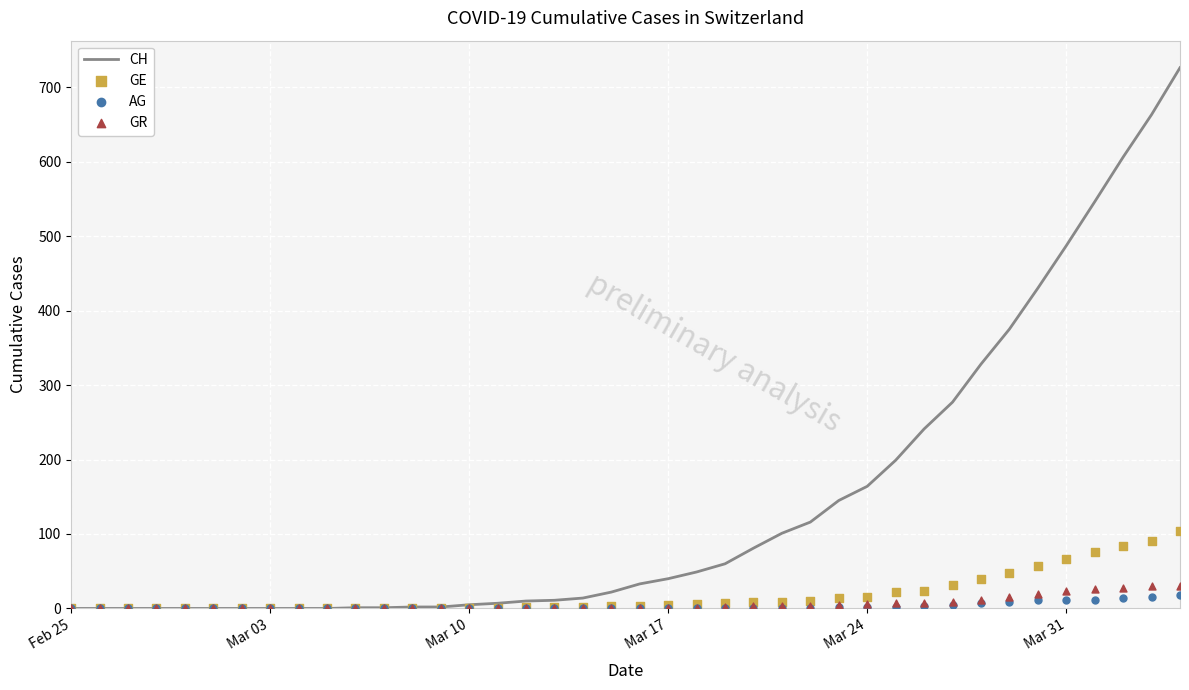

Which series contains the highest Y value?

CH